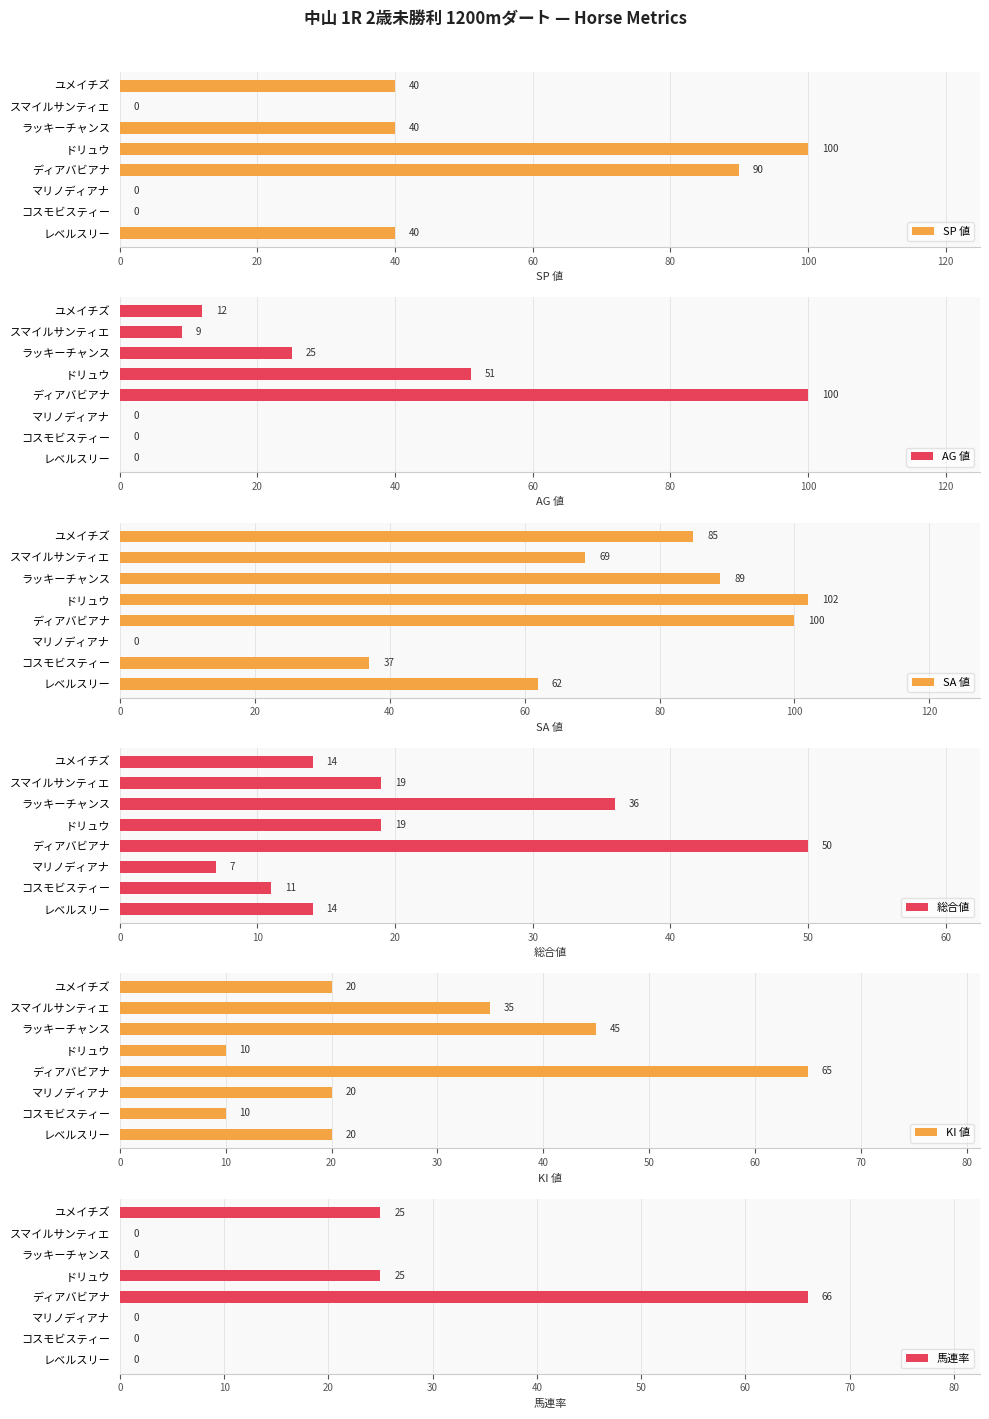

How many SP 値 values are between 0 and 90?

7